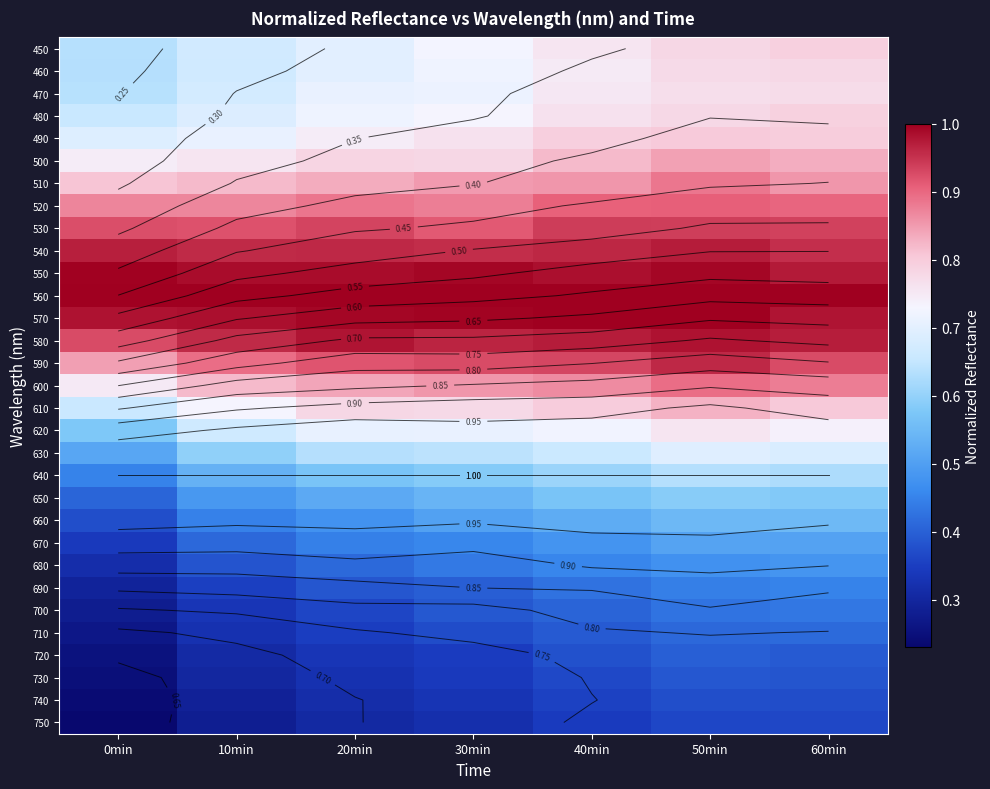

What is the average value of the 680 series?

0.4